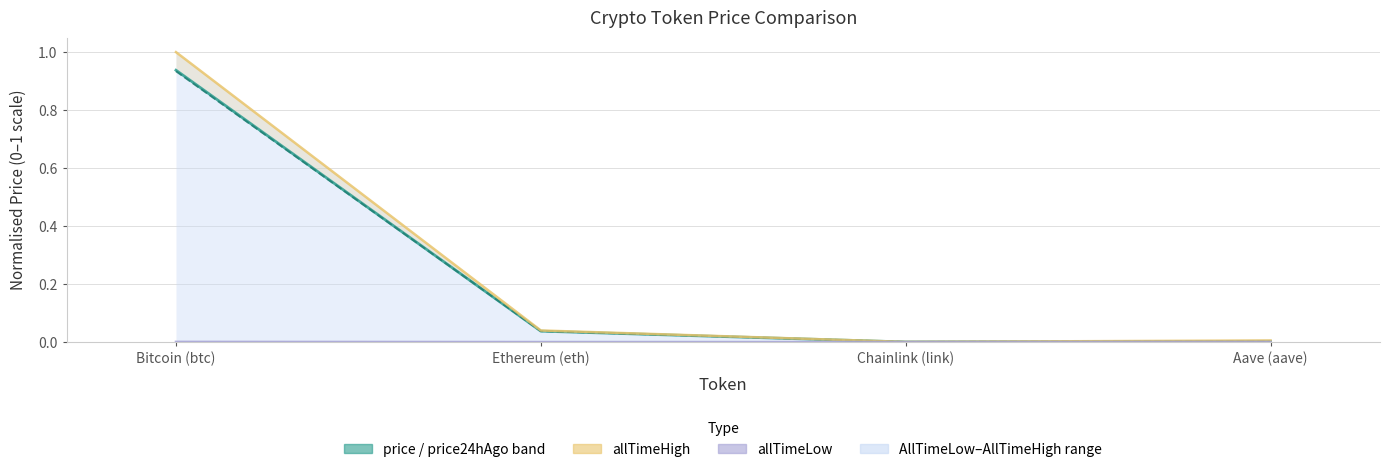

Does the chart have visible grid lines?

Yes